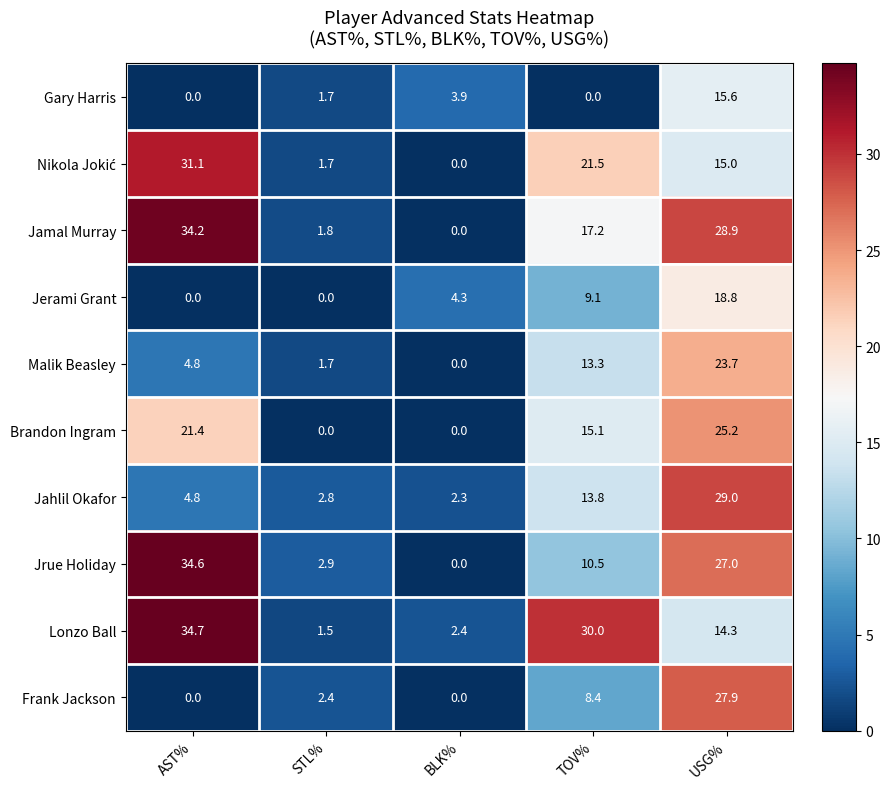

The value of Malik Beasley at BLK% is 0.0. True or false?

True